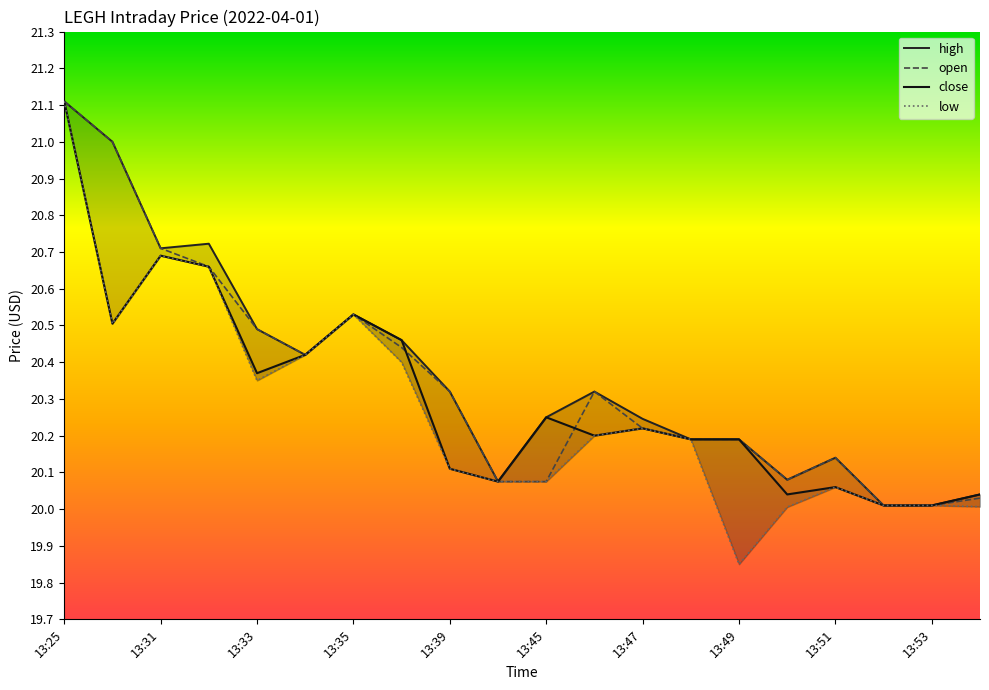

True or false: close has a value of 27.2 at 13.

False